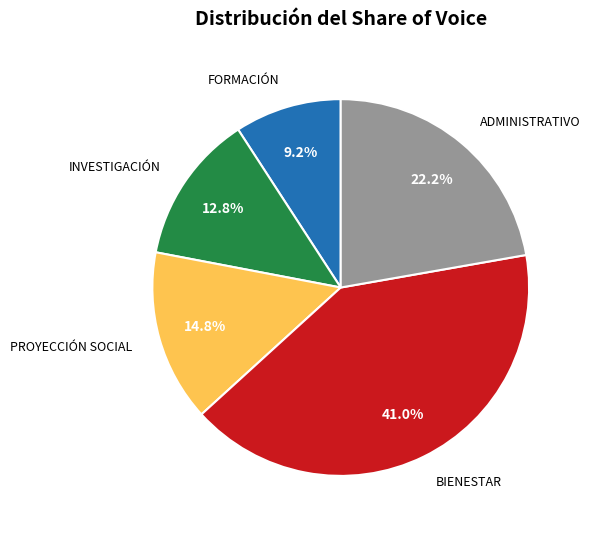

Which has a higher value, PROYECCIÓN SOCIAL or FORMACIÓN?

PROYECCIÓN SOCIAL